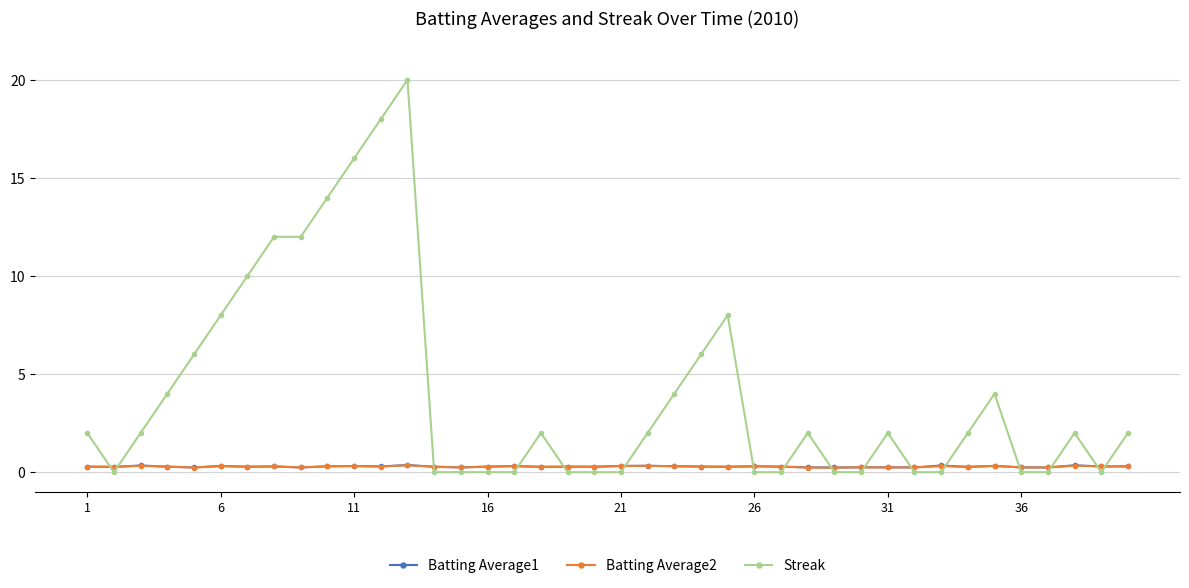

What is the greatest value displayed?

20.0